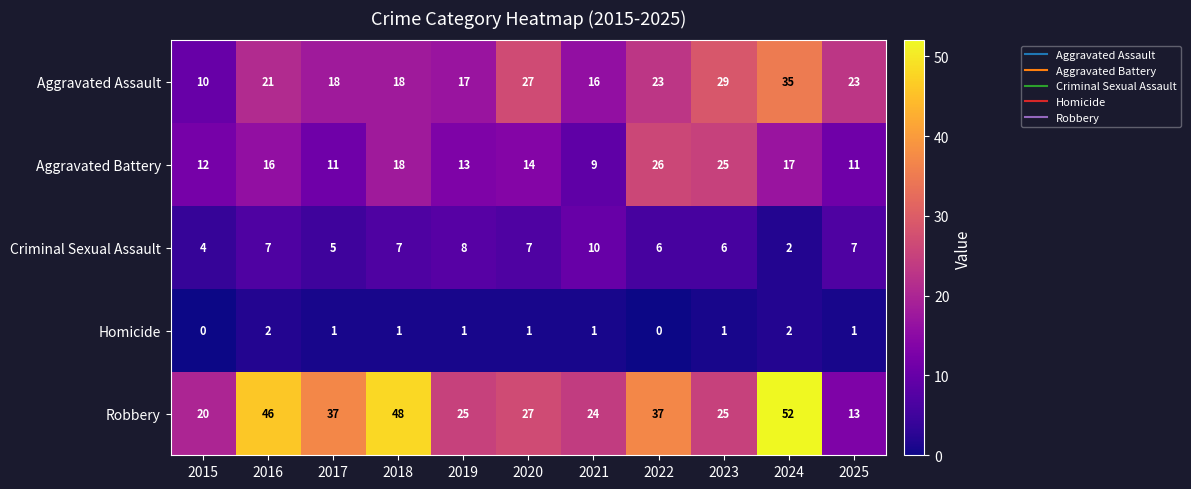

Rank the series by their average value, from highest to lowest.

Robbery, Aggravated Assault, Aggravated Battery, Criminal Sexual Assault, Homicide